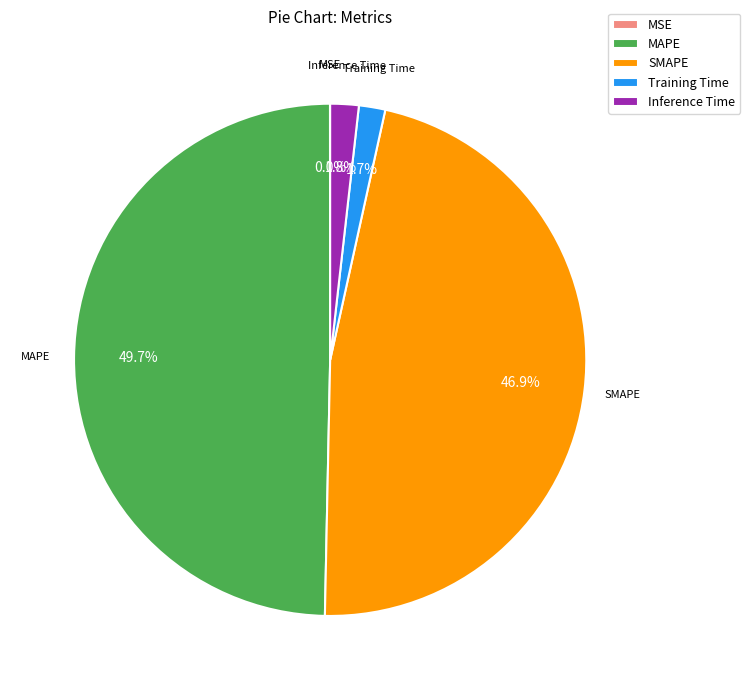

To the nearest percent, what is the difference between the largest and smallest slice percentages?

50%